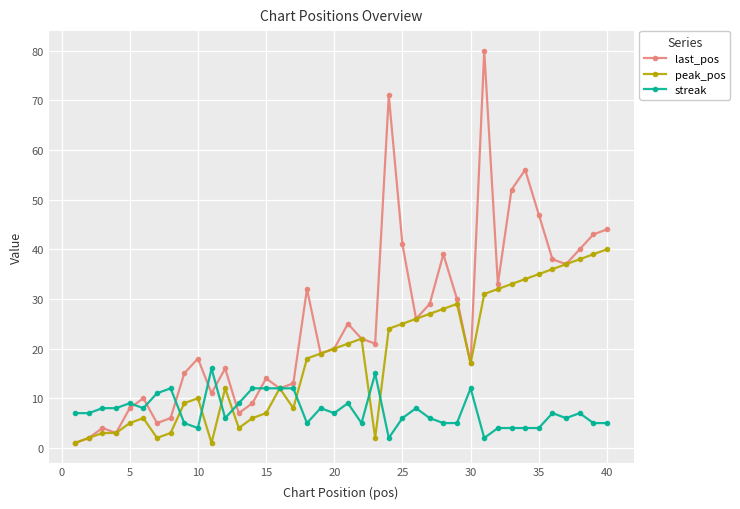

Is this an area chart (filled region under the line)?

No